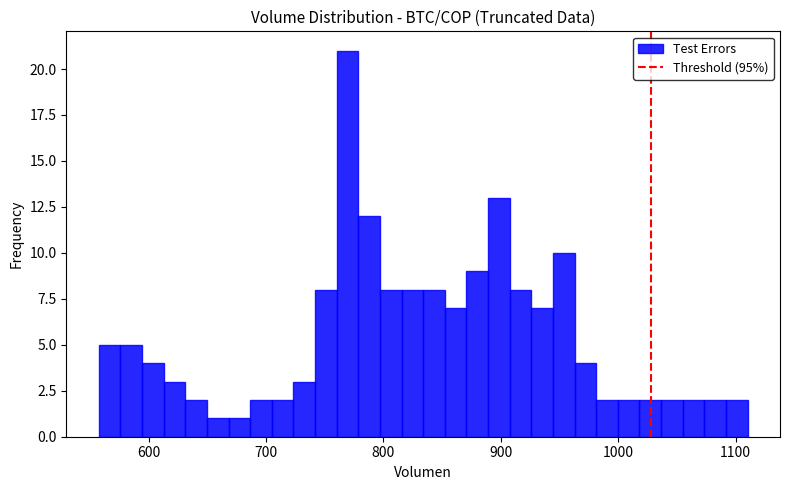

Around what value on the x-axis is the tallest bar? Give the approximate position of its centre, as read against the axis.

770